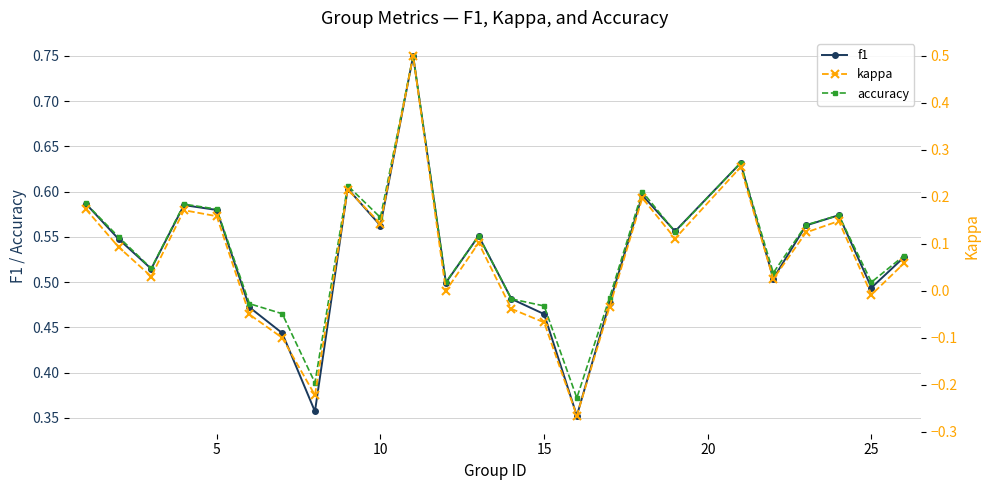

What is the value of the f1 point at the 5th from the left?

0.6